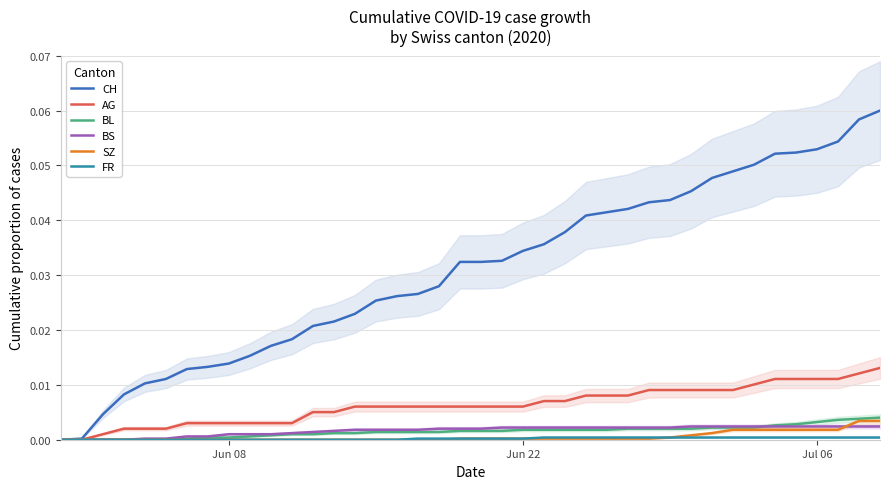

True or false: CH and SZ intersect in this chart.

False